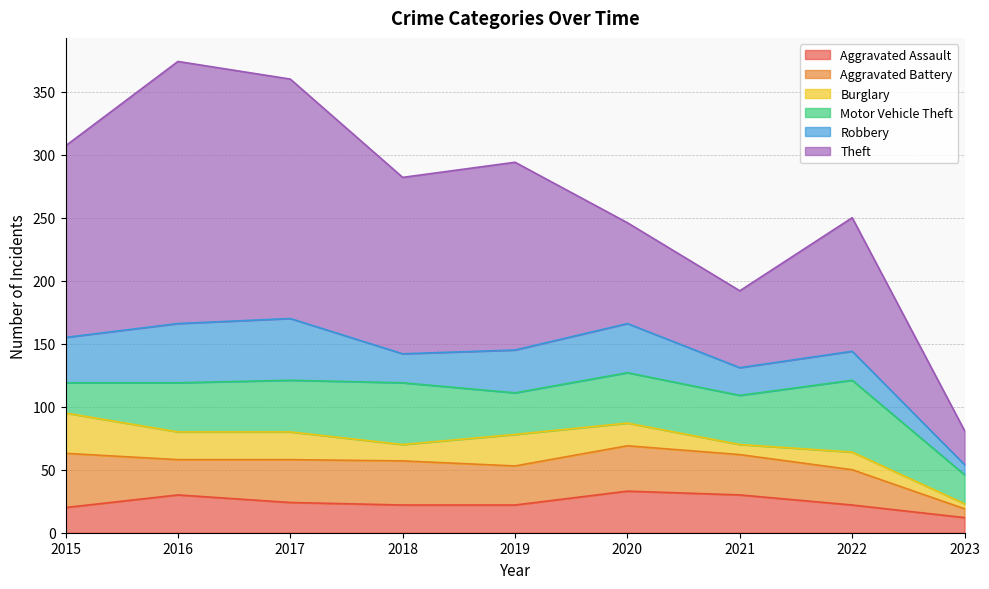

How many intersections are there between Aggravated Battery and Robbery?

5